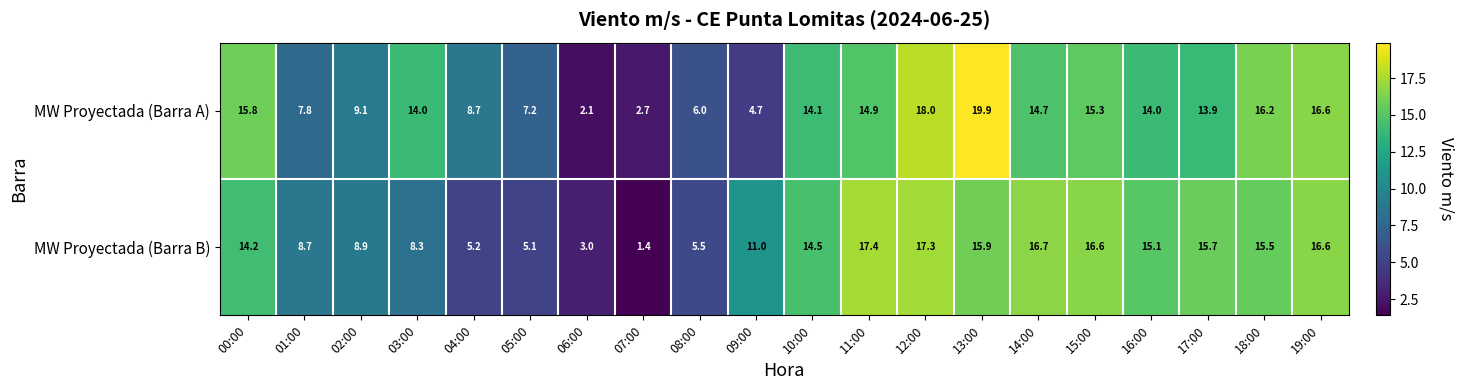

Rank the series by their average value, from lowest to highest.

MW Proyectada (Barra B), MW Proyectada (Barra A)